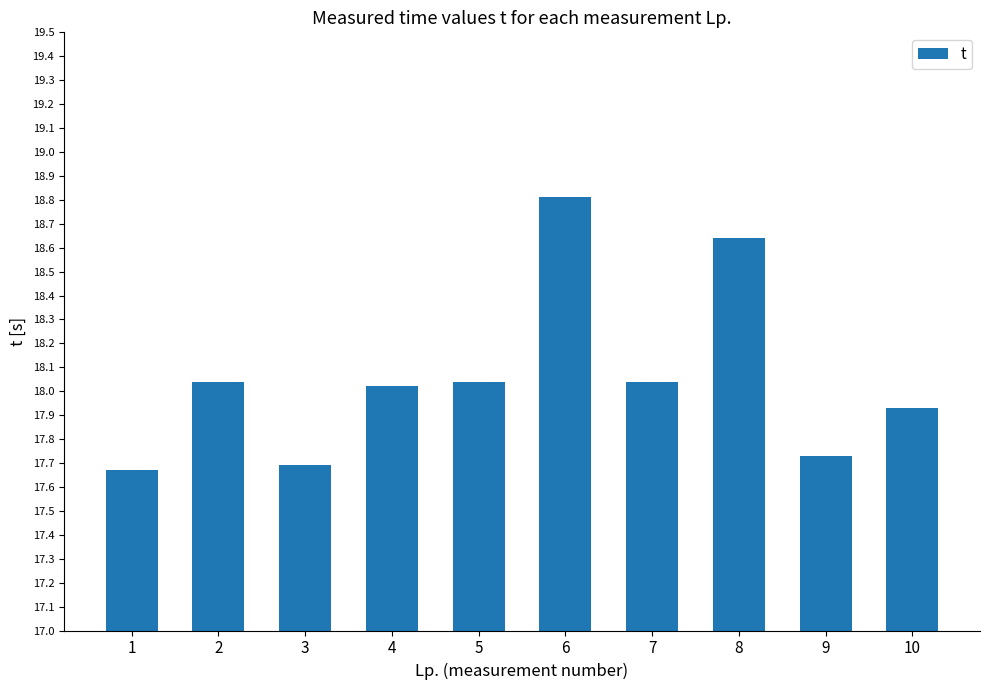

Which label corresponds to the largest value in the chart?

6